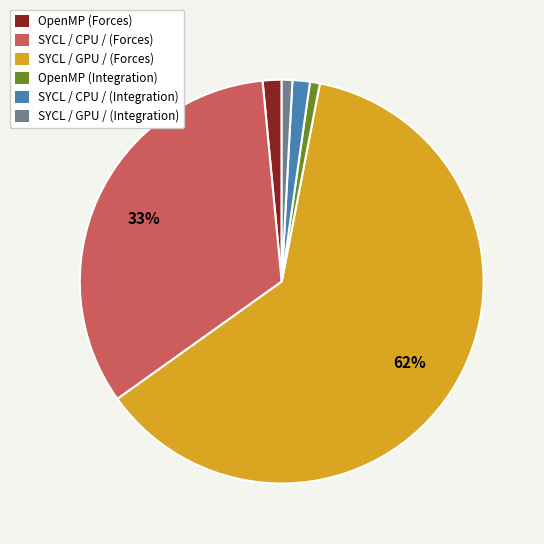

To the nearest percent, what percentage of the pie is SYCL / GPU / (Forces)?

62%